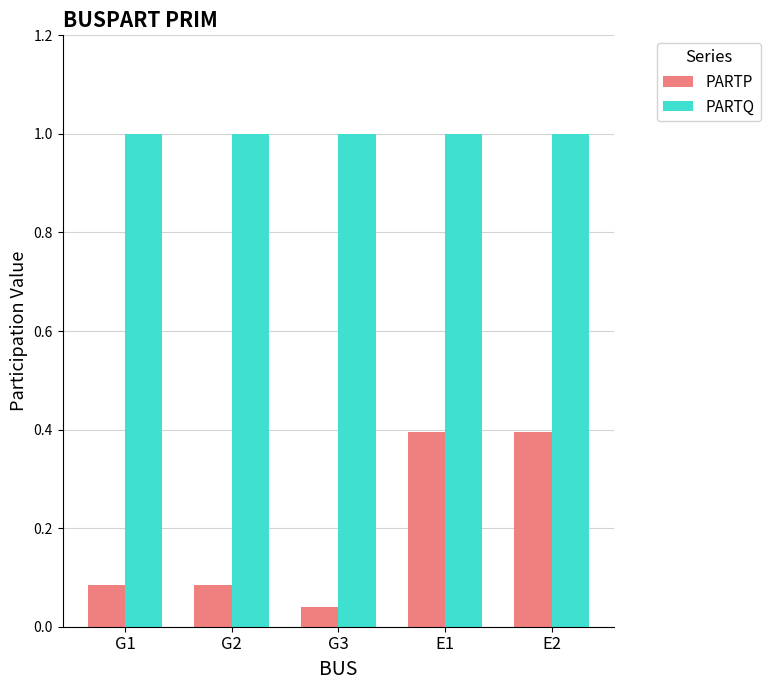

What is the label of the 3rd bar from the left?

G3